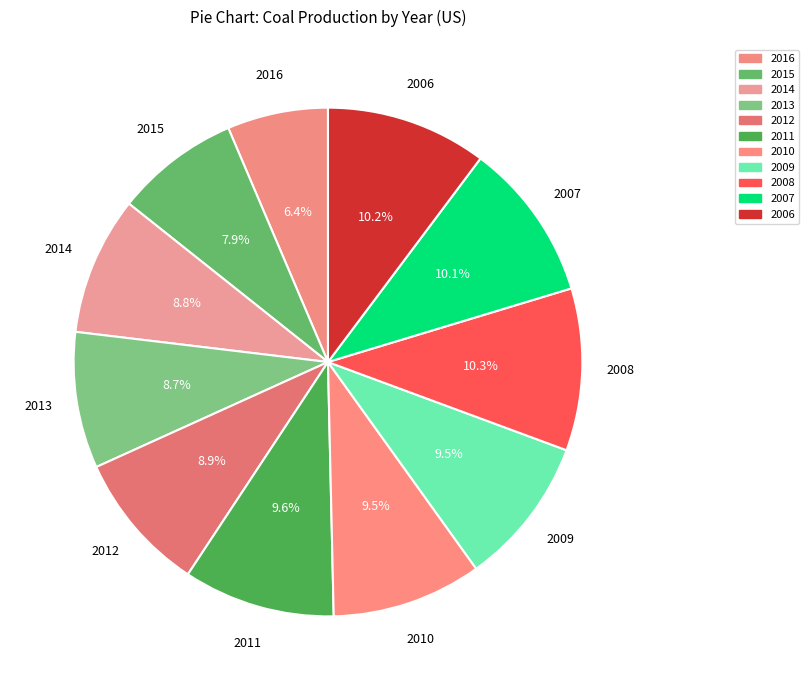

Count the number of slices in the pie.

11